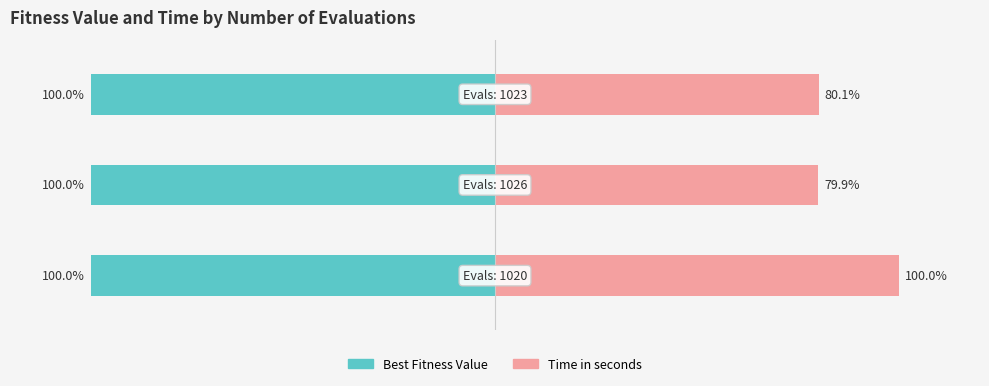

Reading left to right, extract all data points from this chart.

Best Fitness Value: -100.0	-100.0	-100.0
Time in seconds: 100.0	79.9	80.1